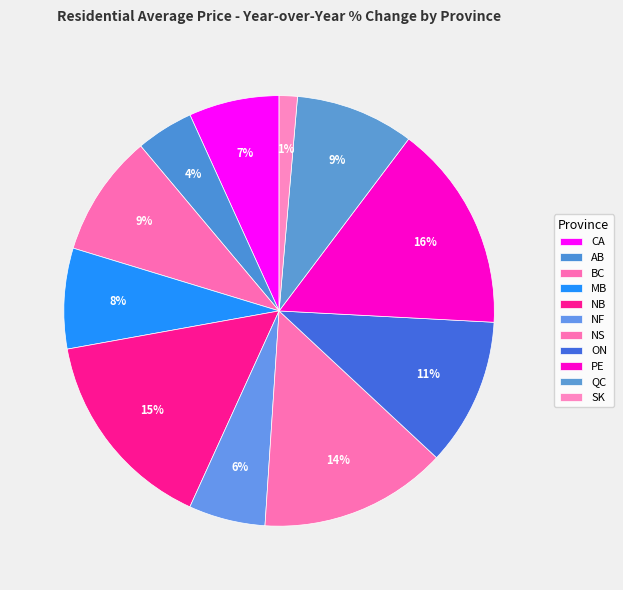

Is it true that SK is 10% of the pie?

False